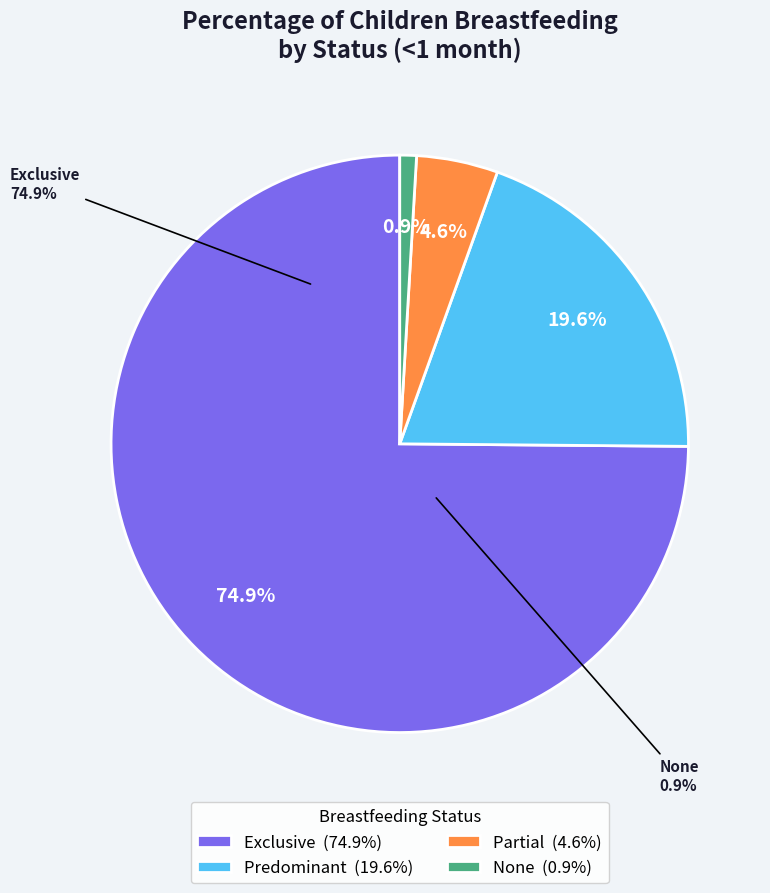

How many segments does this pie chart have?

4